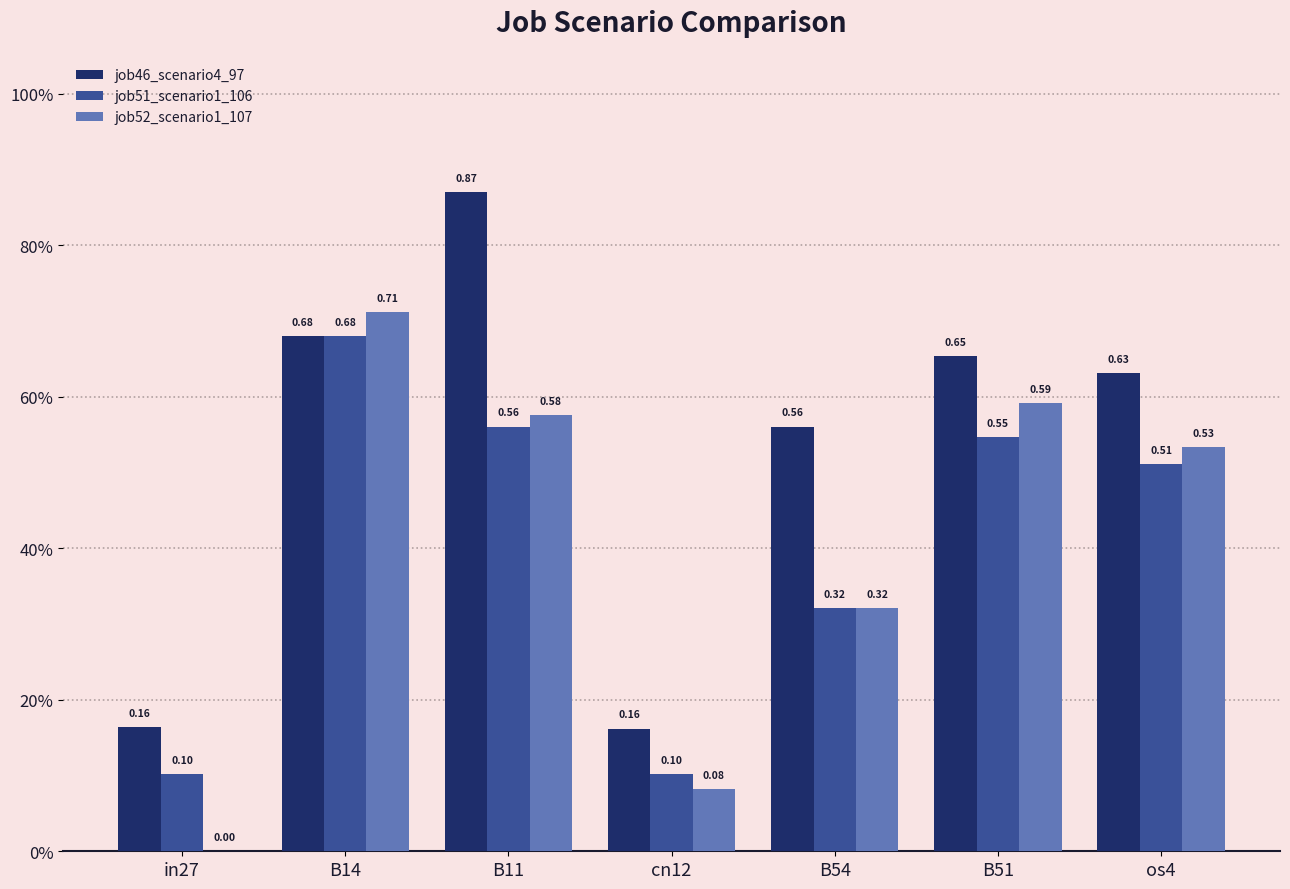

Which series has the largest range (max minus min)?

job52_scenario1_107